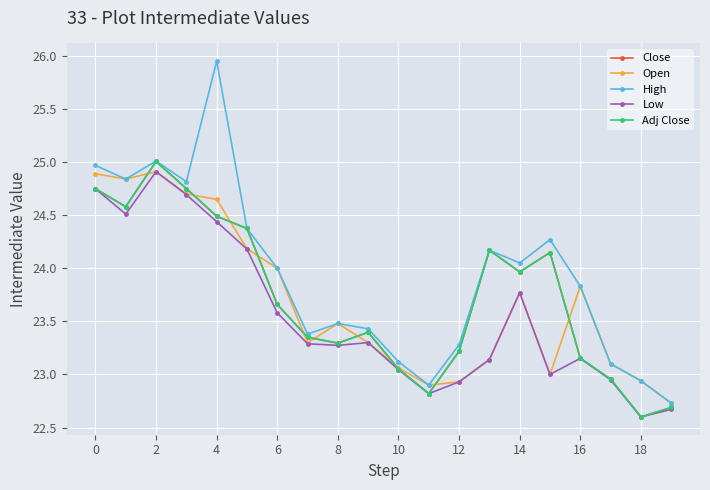

What is the difference between the maximum and minimum values in the High series?

3.2